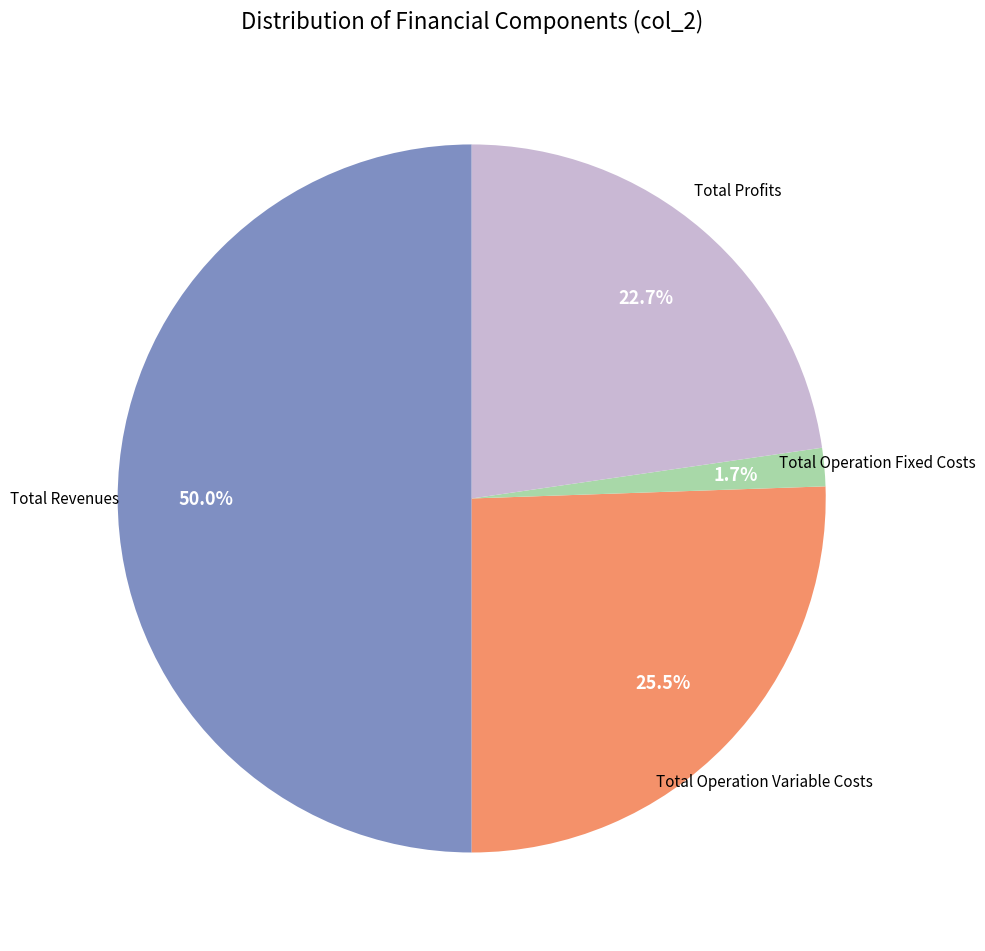

How many slices are in this pie chart?

4